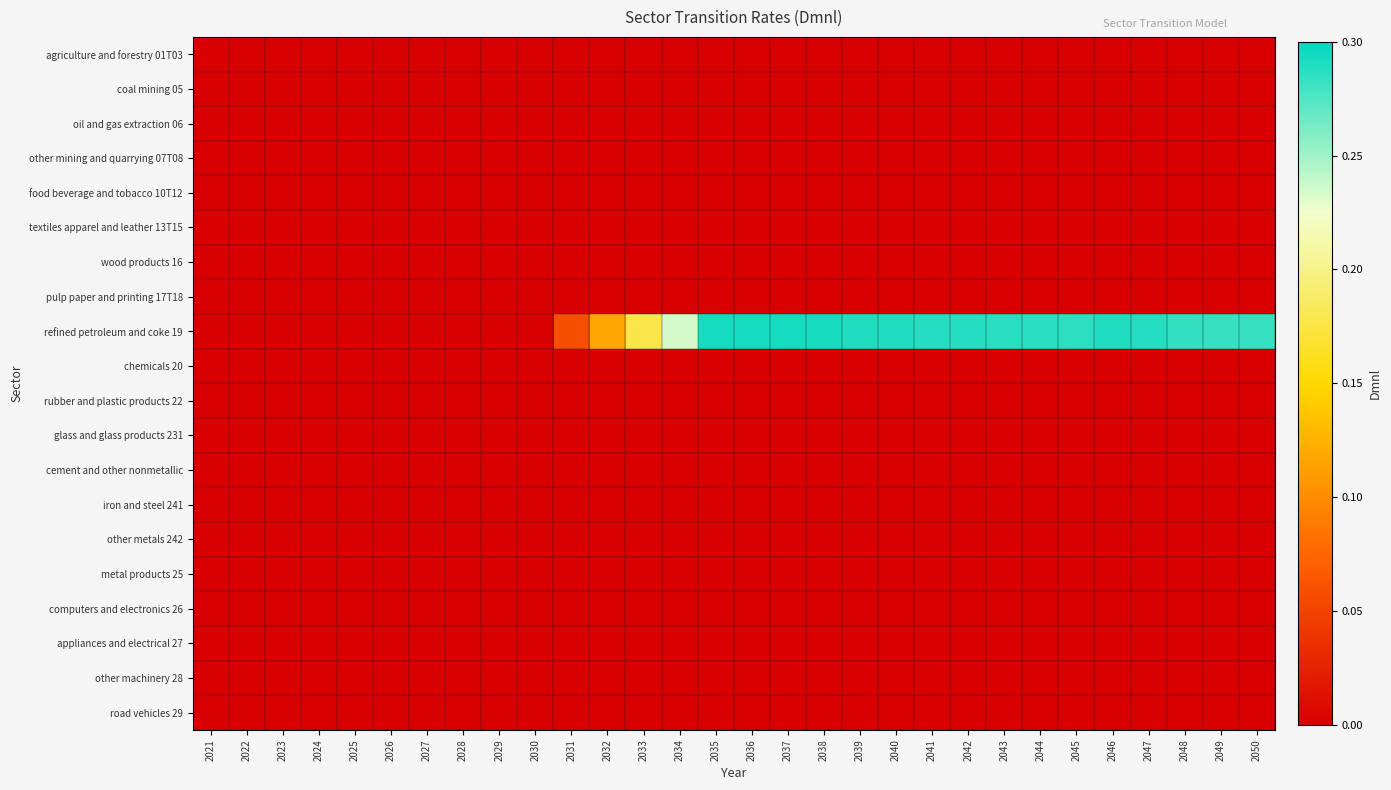

Which series has the largest total across all categories?

refined petroleum and coke 19